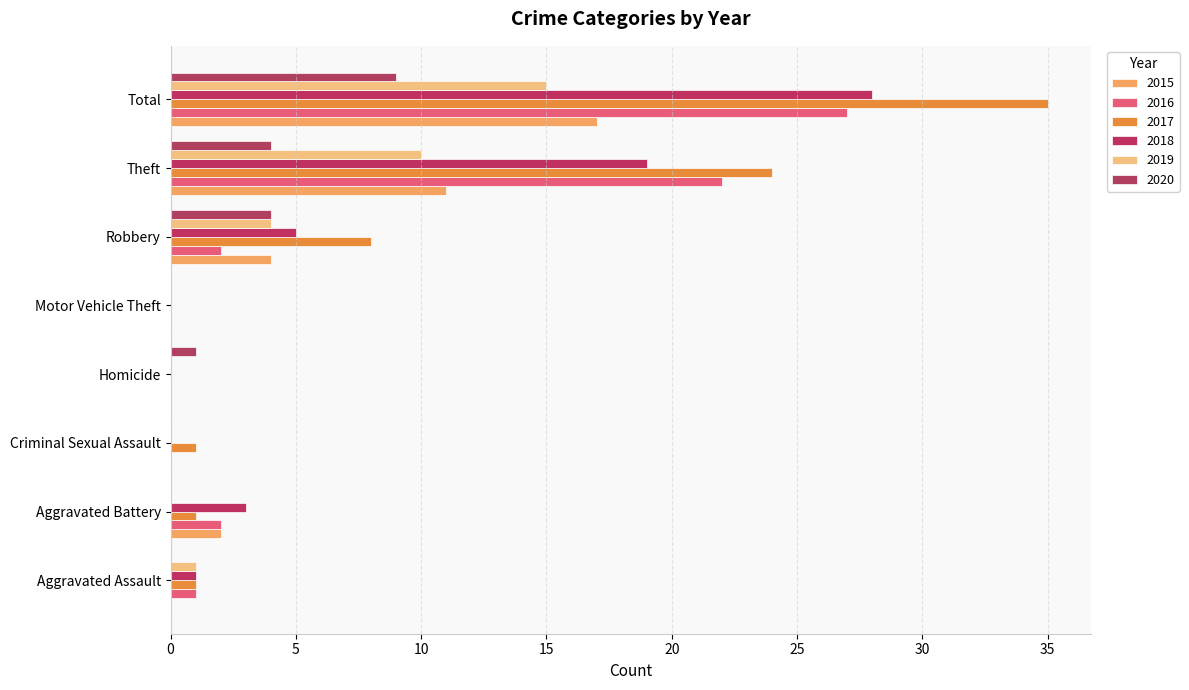

Reading left to right, list all the values displayed in this chart.

2015: Aggravated Assault=0	Aggravated Battery=2	Criminal Sexual Assault=0	Homicide=0	Motor Vehicle Theft=0	Robbery=4	Theft=11	Total=17
2016: Aggravated Assault=1	Aggravated Battery=2	Criminal Sexual Assault=0	Homicide=0	Motor Vehicle Theft=0	Robbery=2	Theft=22	Total=27
2017: Aggravated Assault=1	Aggravated Battery=1	Criminal Sexual Assault=1	Homicide=0	Motor Vehicle Theft=0	Robbery=8	Theft=24	Total=35
2018: Aggravated Assault=1	Aggravated Battery=3	Criminal Sexual Assault=0	Homicide=0	Motor Vehicle Theft=0	Robbery=5	Theft=19	Total=28
2019: Aggravated Assault=1	Aggravated Battery=0	Criminal Sexual Assault=0	Homicide=0	Motor Vehicle Theft=0	Robbery=4	Theft=10	Total=15
2020: Aggravated Assault=0	Aggravated Battery=0	Criminal Sexual Assault=0	Homicide=1	Motor Vehicle Theft=0	Robbery=4	Theft=4	Total=9